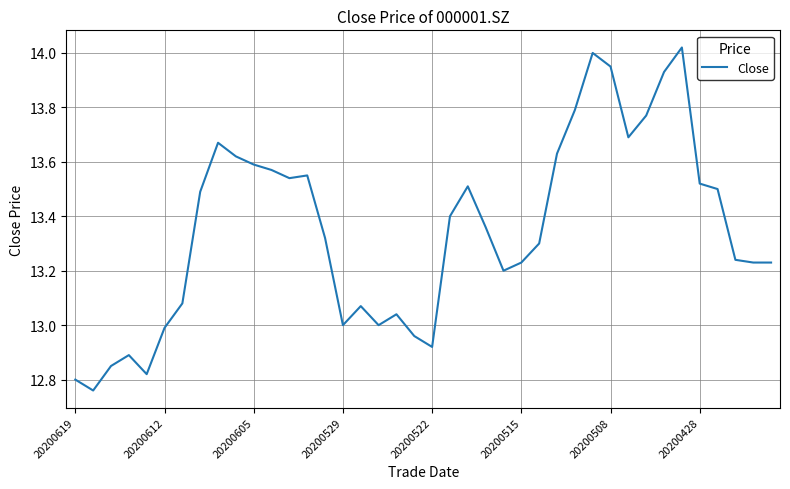

True or false: there are more than 2 points higher than both neighbors.

True